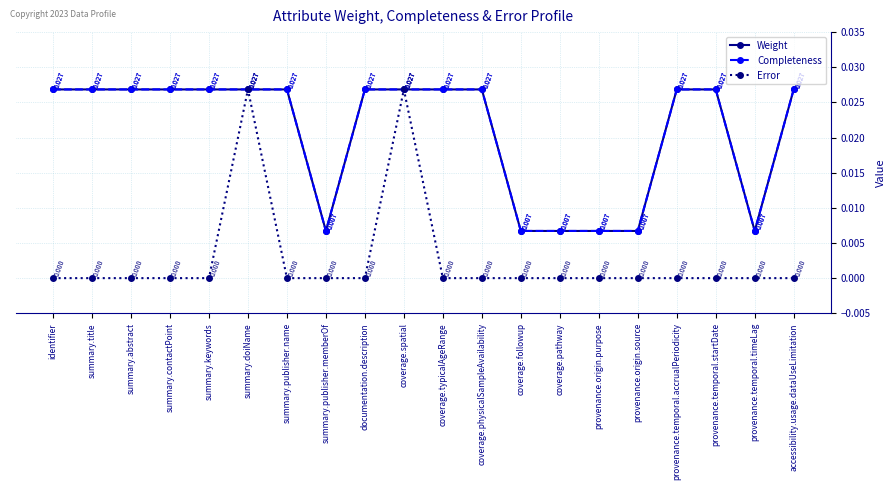

At how many categories does at least one series exceed 0?

20